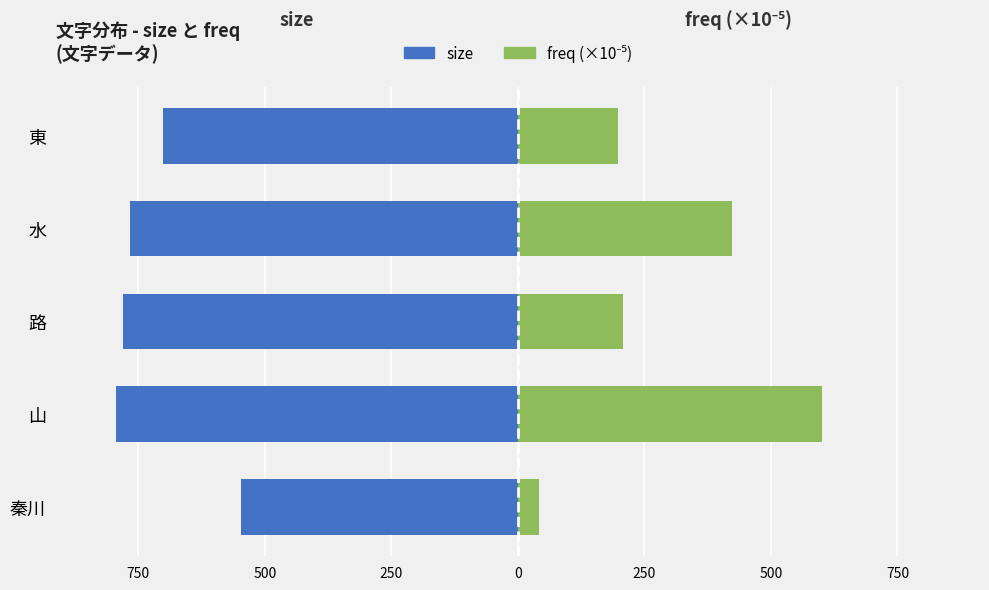

The freq (×10⁻⁵) series shows 133.4 at 0. True or false?

False